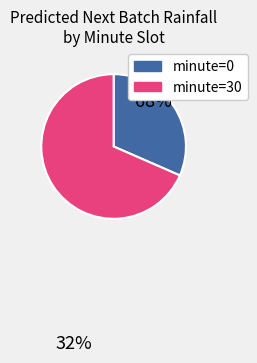

What is the majority slice?

minute=30